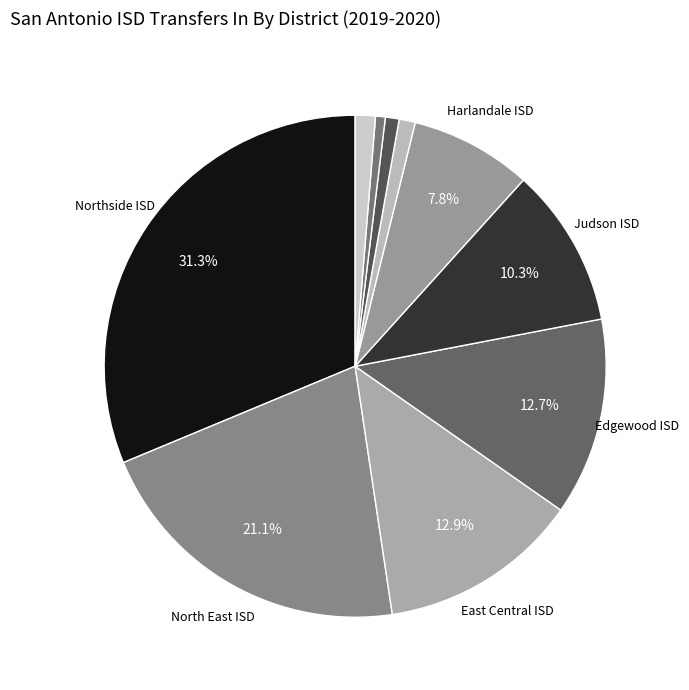

To the nearest percent, what is the difference between the largest and smallest slice percentages?

31%